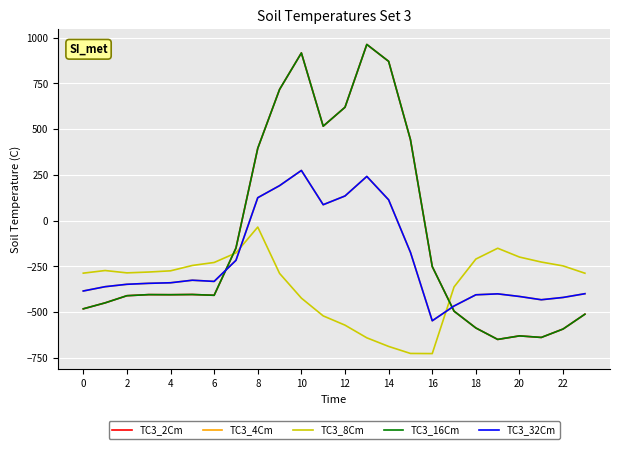

Does the chart have visible grid lines?

Yes